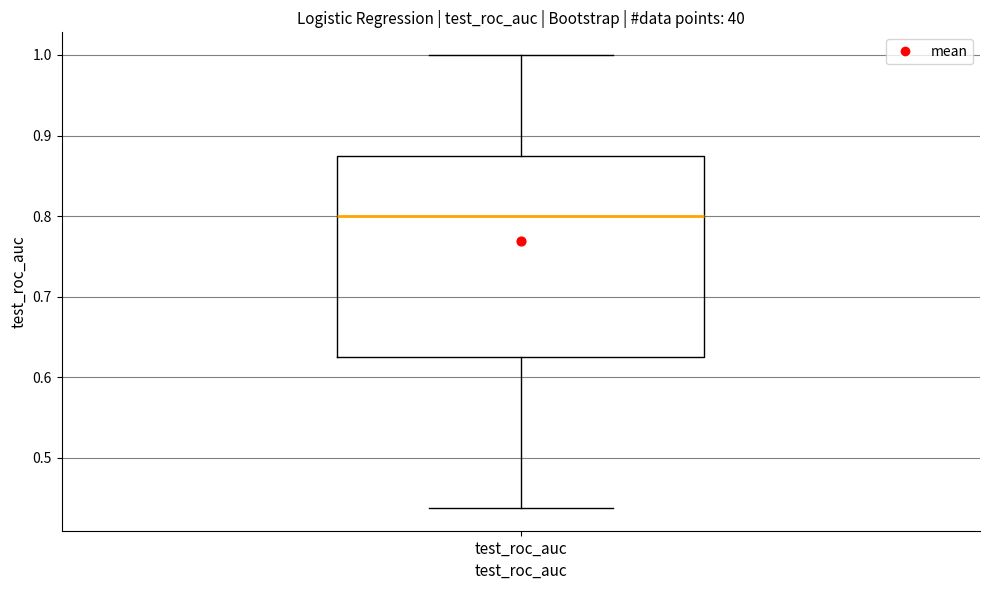

Where does the upper whisker of the box for test_roc_auc end on the y-axis? The values are not printed on the chart, so give them approximately, as read against the axis.

1.00